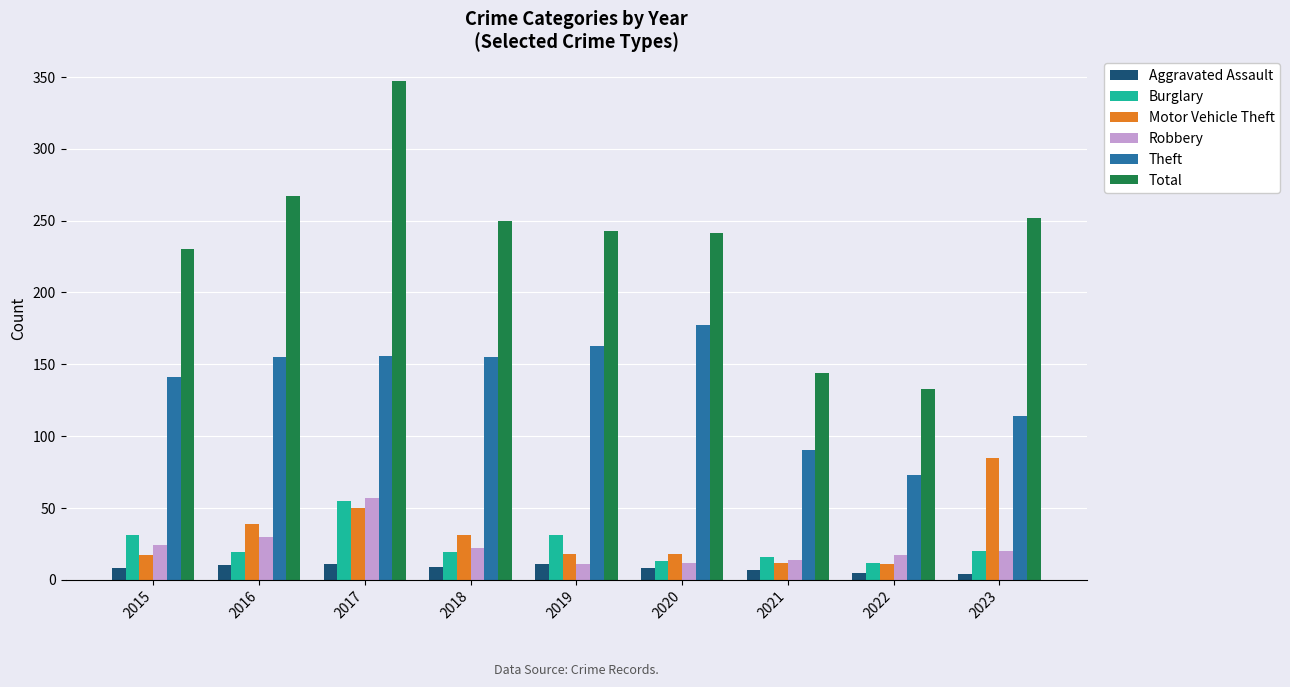

What is the value of the Total bar at the 5th from the left?

243